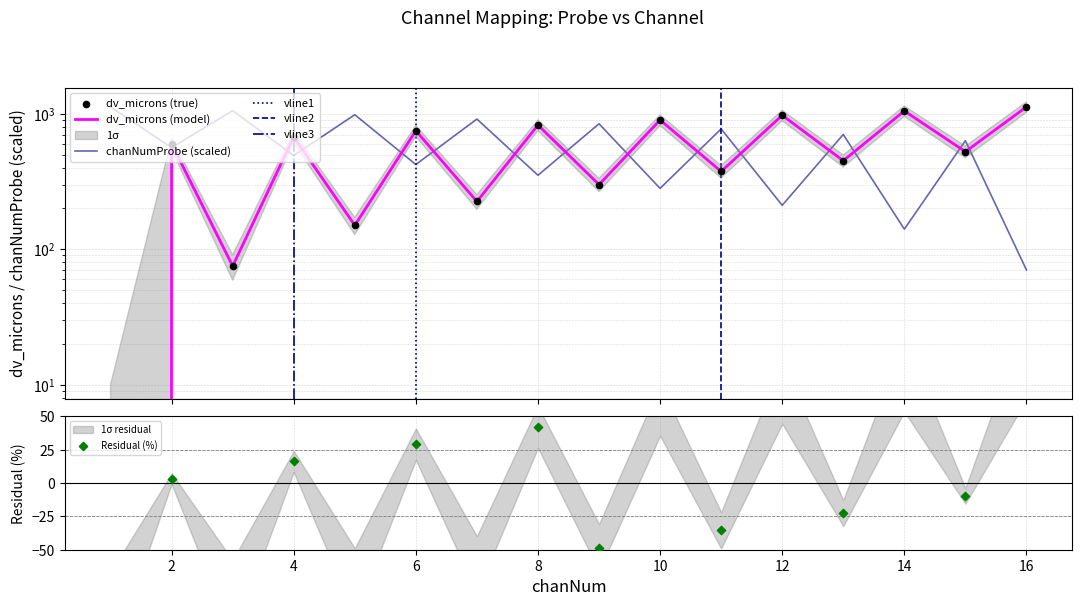

Which series reaches the minimum Y coordinate?

dv